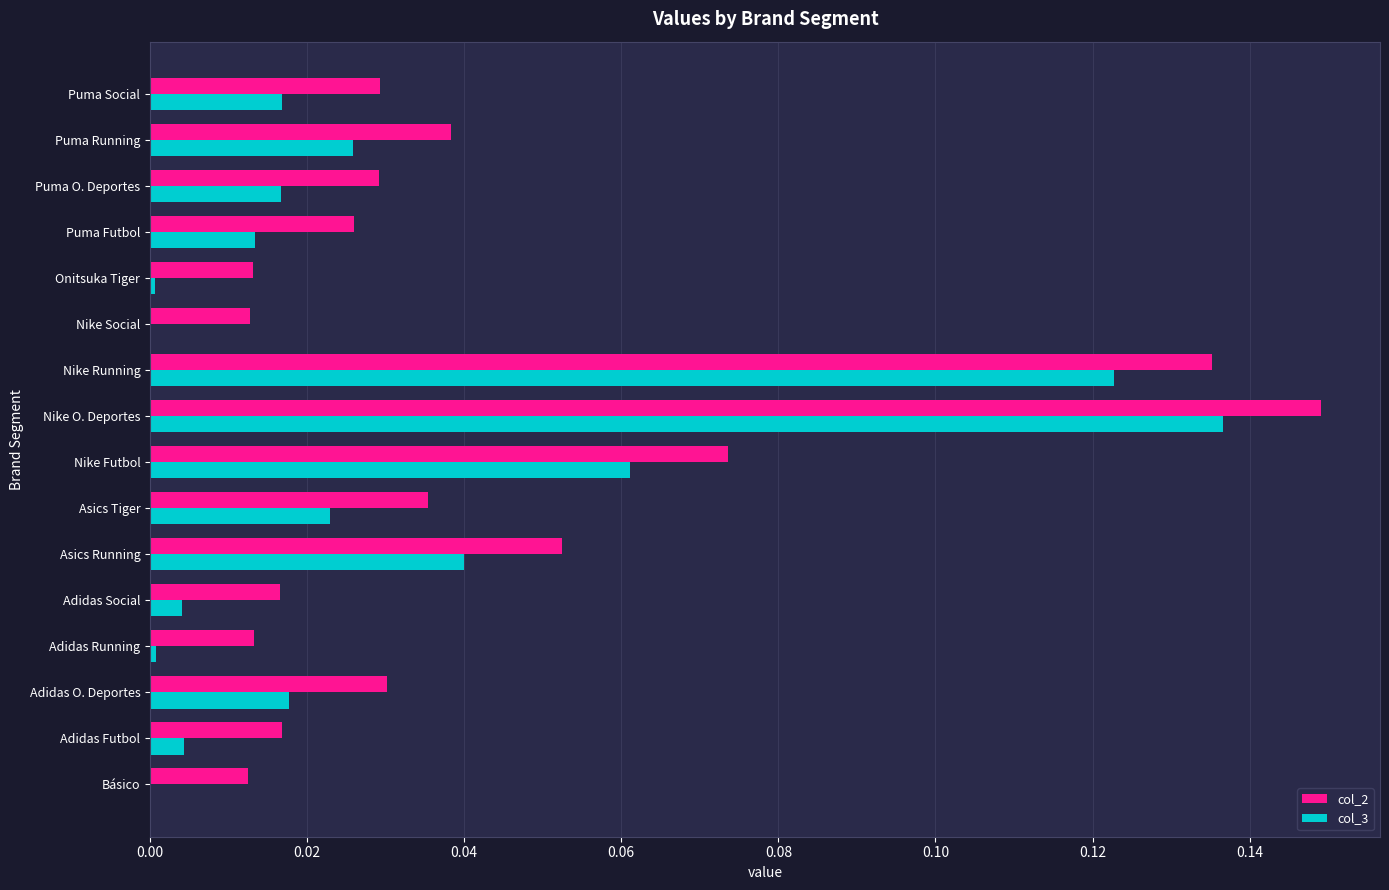

What is the sum of all col_3 values?

0.5